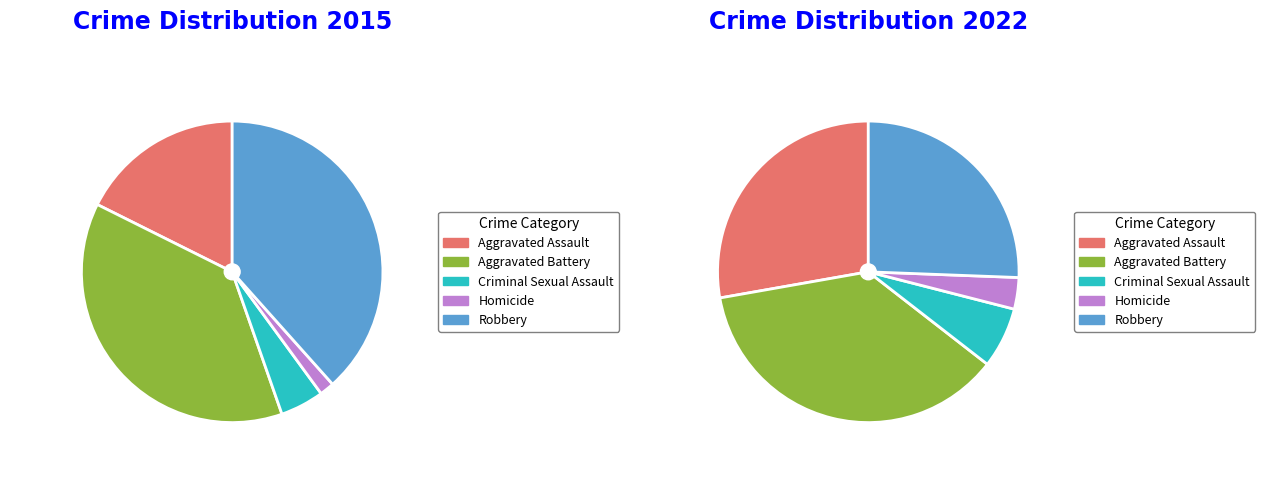

How many slices are in this pie chart?

5